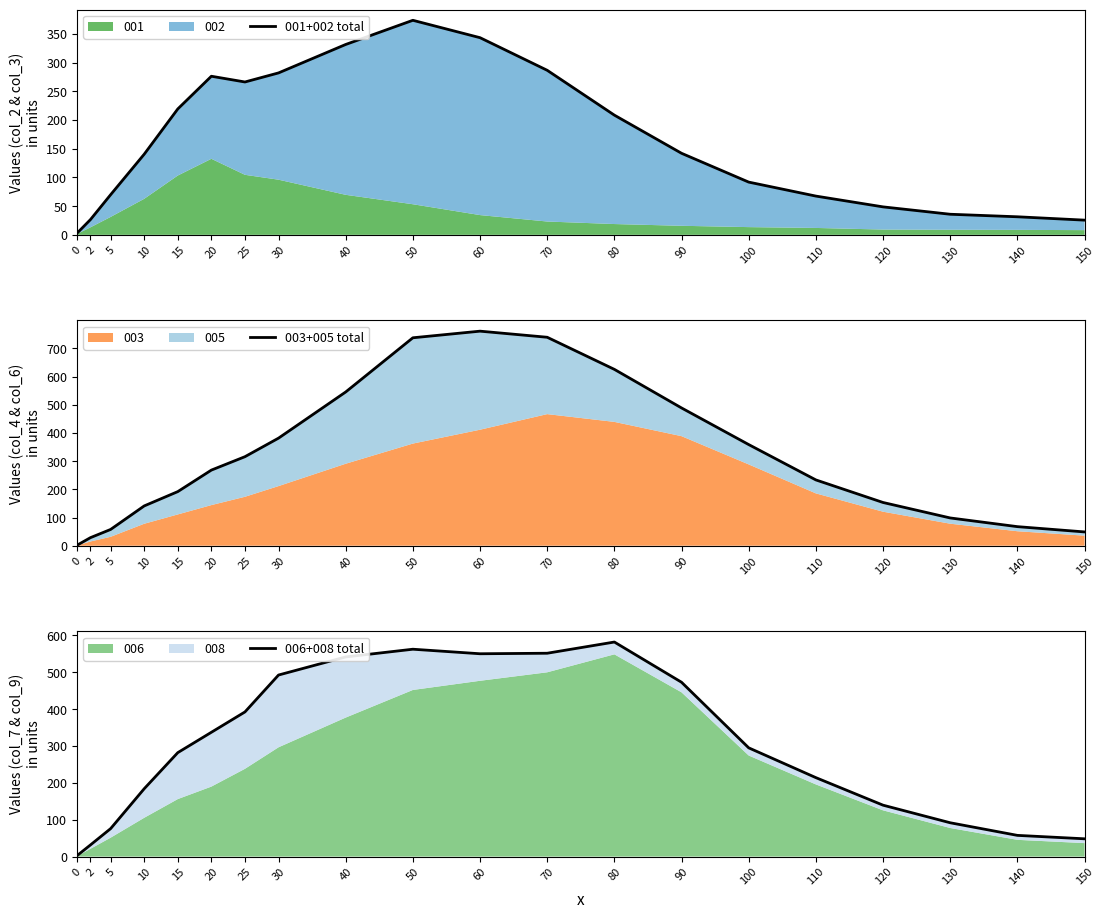

What is the sum of all 003+005 total values?

6248.1